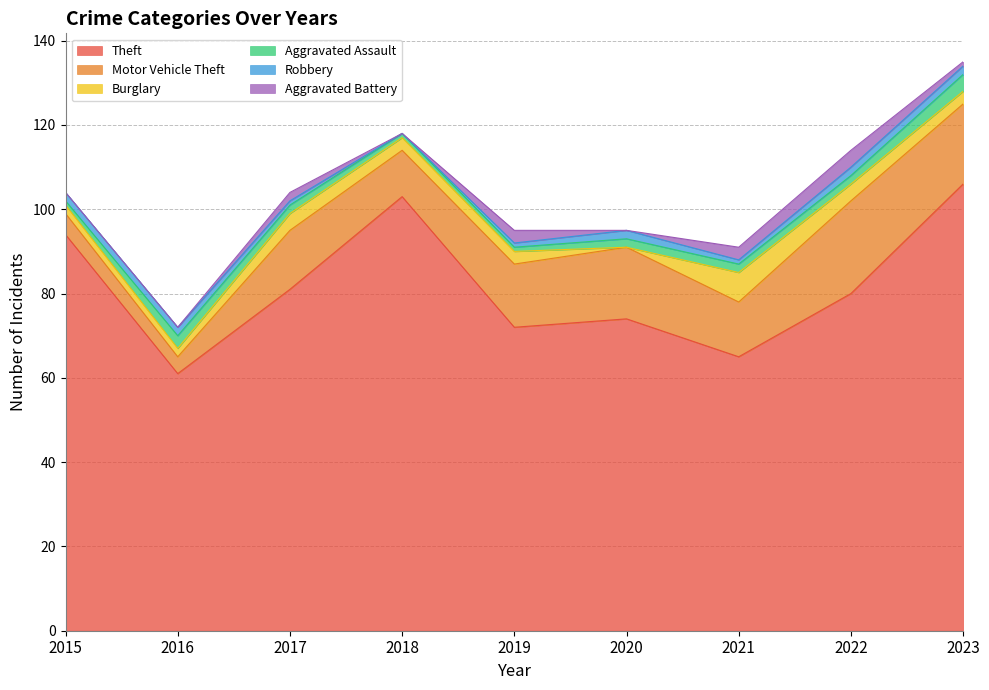

Which series ends up on top after the final intersection of Aggravated Assault and Aggravated Battery?

Aggravated Assault